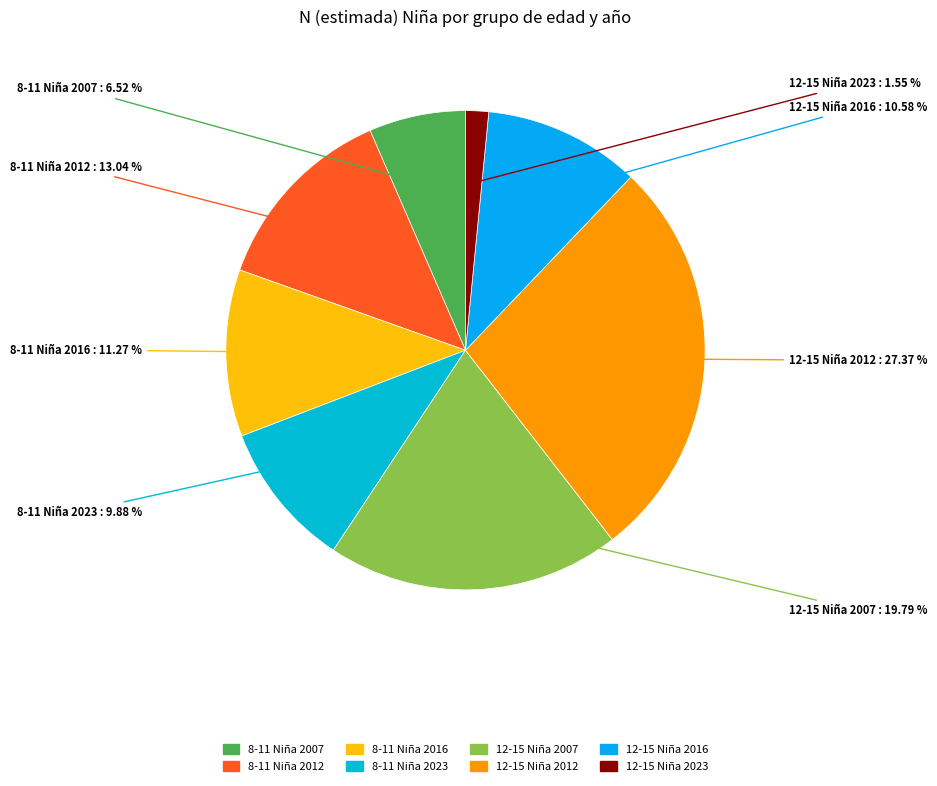

Is the sum of 8-11 Niña 2023 and 12-15 Niña 2016 greater than half?

No